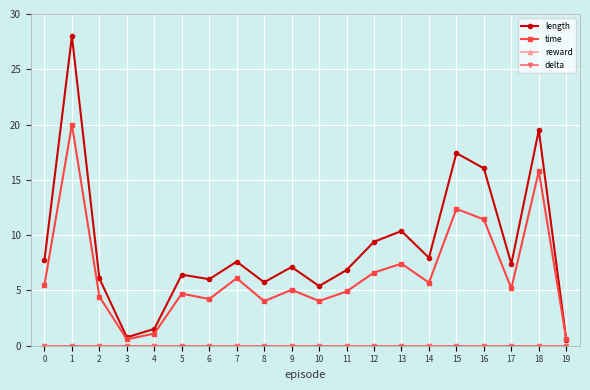

Reading right to left, extract all data points from this chart.

length: 19=0.6	18=19.5	17=7.4	16=16.0	15=17.4	14=8.0	13=10.4	12=9.4	11=6.8	10=5.4	9=7.1	8=5.7	7=7.6	6=6.0	5=6.4	4=1.5	3=0.8	2=6.1	1=28.0	0=7.7
time: 19=0.6	18=15.8	17=5.2	16=11.4	15=12.4	14=5.7	13=7.4	12=6.6	11=4.9	10=4.0	9=5.1	8=4.0	7=6.1	6=4.2	5=4.7	4=1.1	3=0.6	2=4.4	1=20.0	0=5.5
reward: 19=0.0	18=0.0	17=0.0	16=0.0	15=0.0	14=0.0	13=0.0	12=0.0	11=0.0	10=0.0	9=0.0	8=0.0	7=0.0	6=0.0	5=0.0	4=0.0	3=0.0	2=0.0	1=0.0	0=0.0
delta: 19=0.0	18=0.0	17=0.0	16=0.0	15=0.0	14=0.0	13=0.0	12=0.0	11=0.0	10=0.0	9=0.0	8=0.0	7=0.0	6=0.0	5=0.0	4=0.0	3=0.0	2=0.0	1=0.0	0=0.0